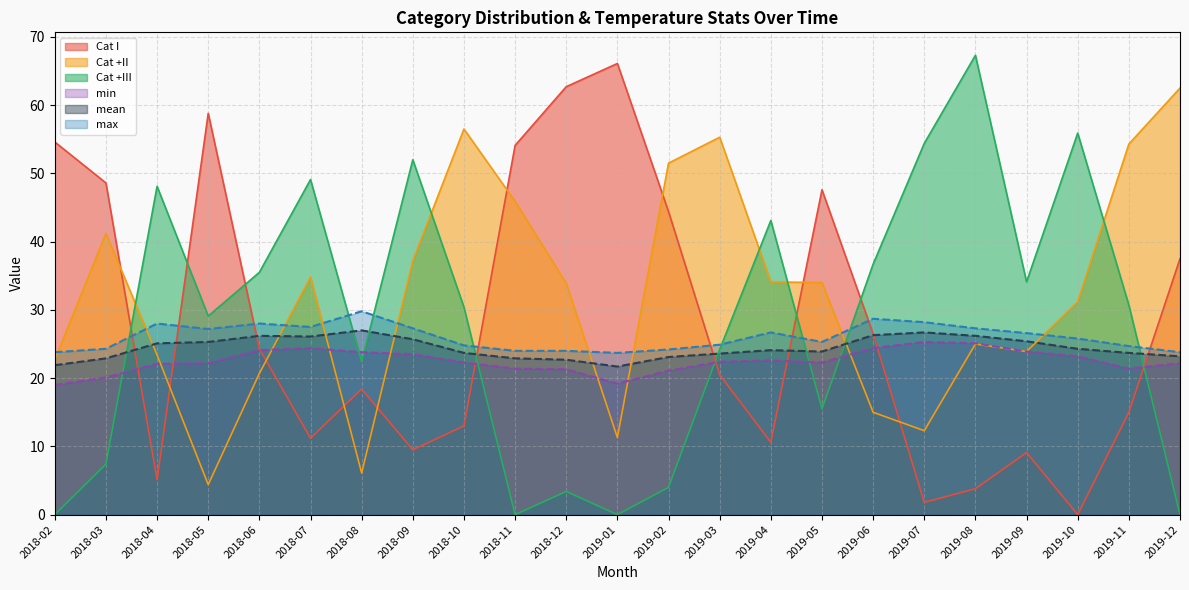

What is the difference between the min values at 2018-12 and 2018-03?

1.2